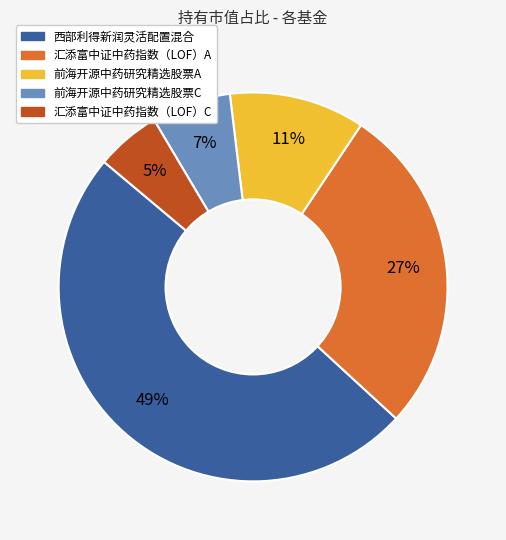

Is the sum of 西部利得新润灵活配置混合 and 前海开源中药研究精选股票A greater than half?

Yes